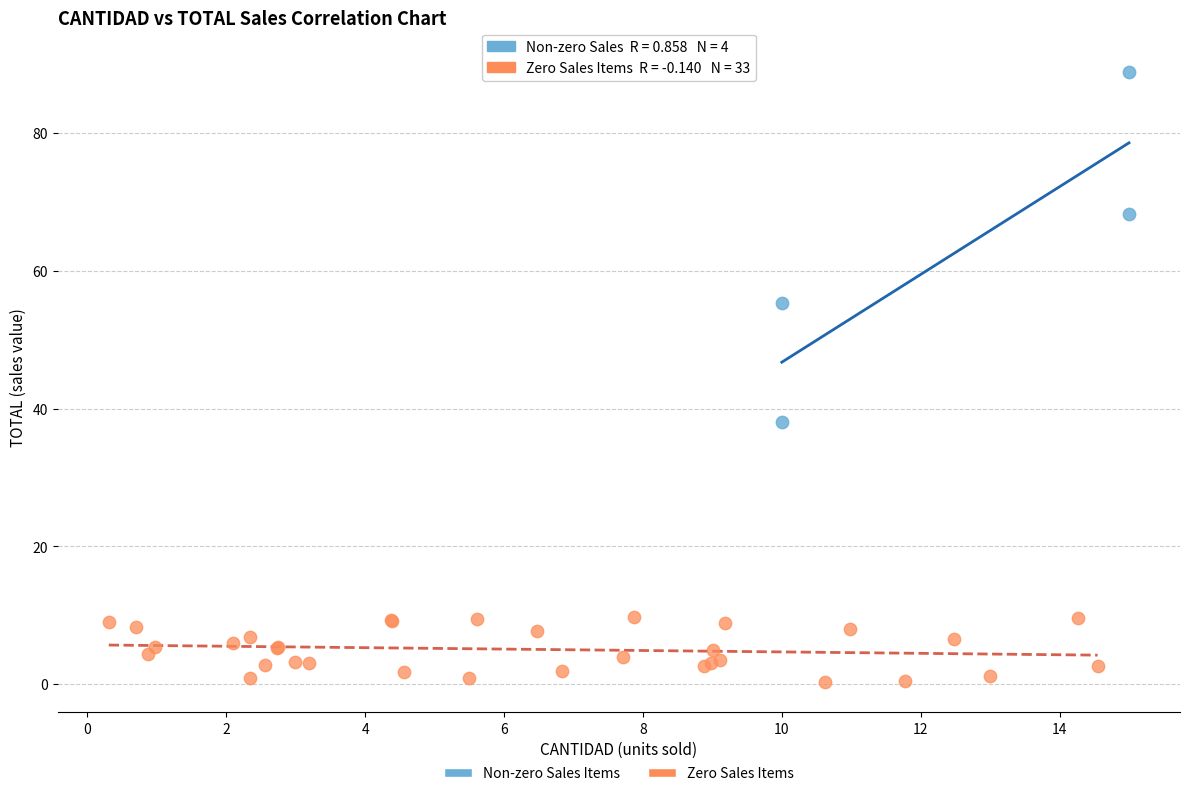

What are all the series names shown in the legend?

Non-zero Sales Items, Zero Sales Items